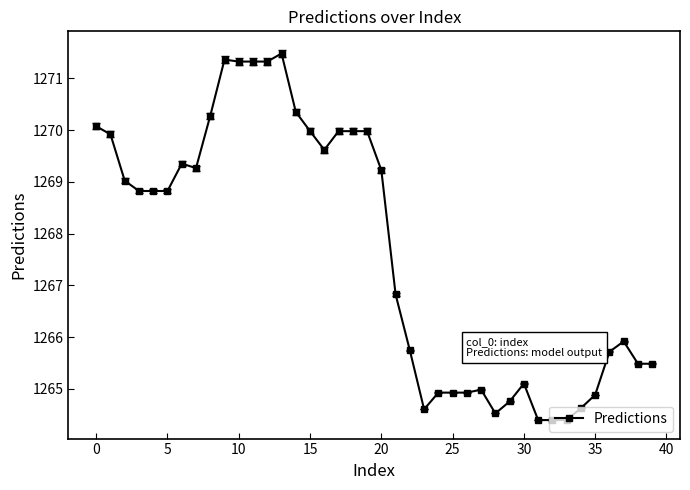

What is the difference between the second highest and minimum values?

7.0